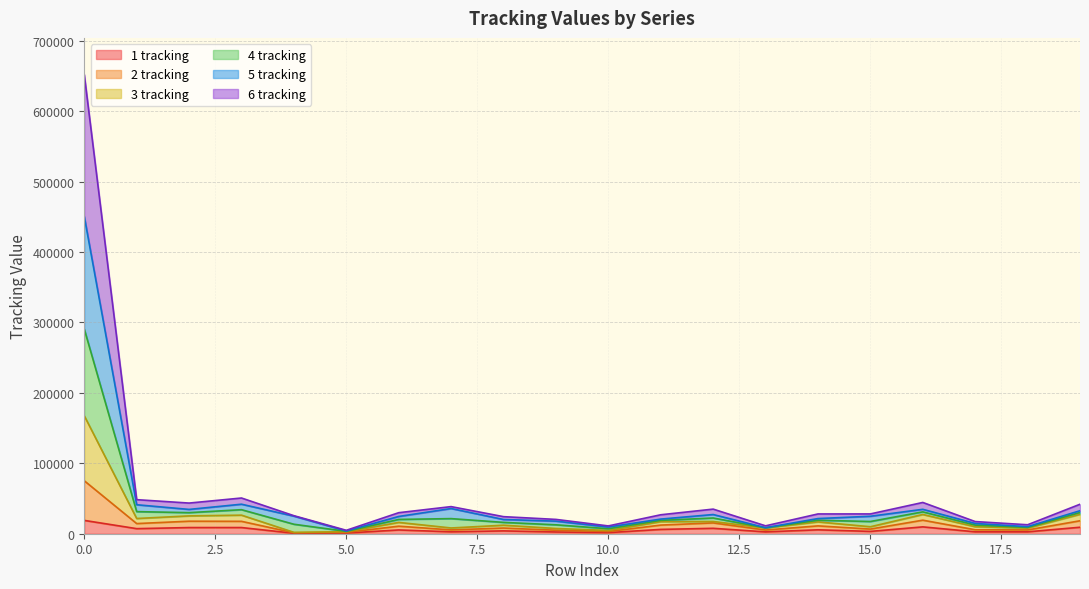

True or false: 5 tracking and 3 tracking intersect in this chart.

False